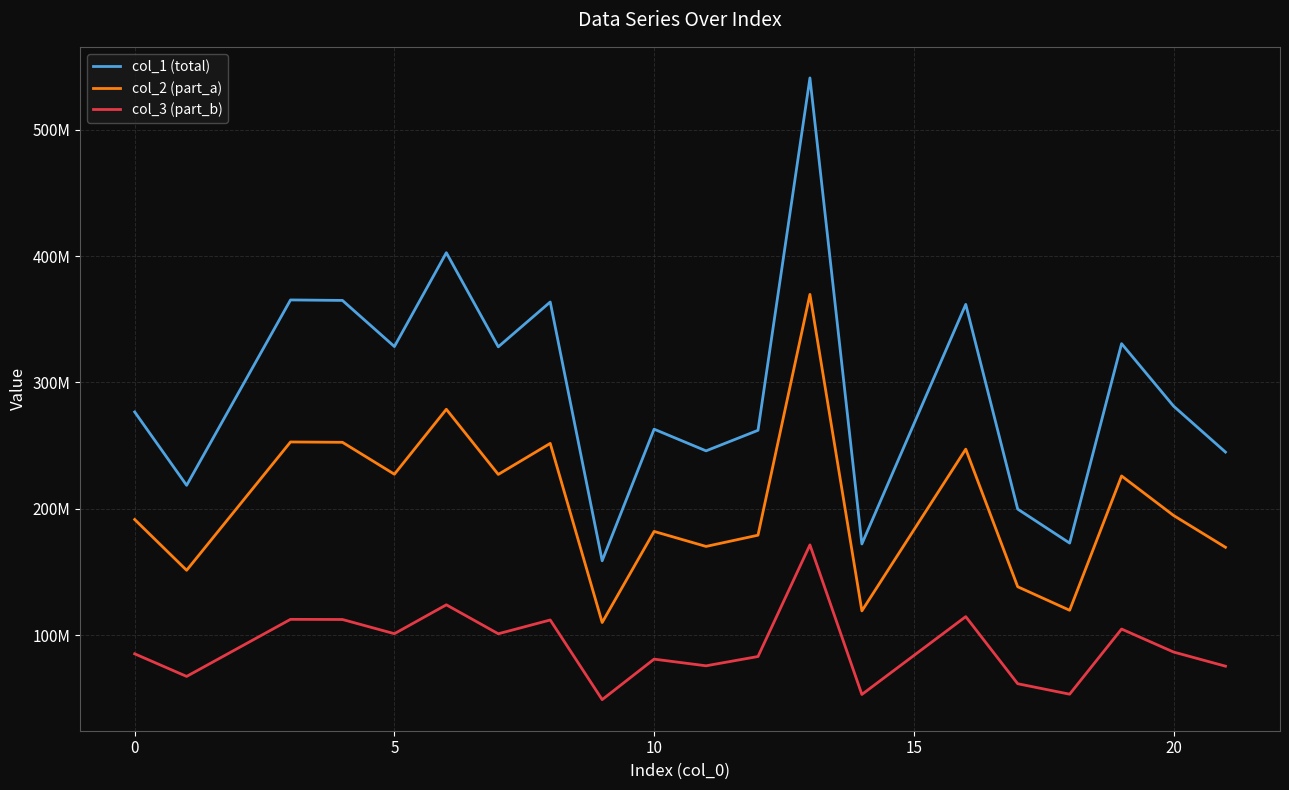

Does the chart have visible grid lines?

Yes